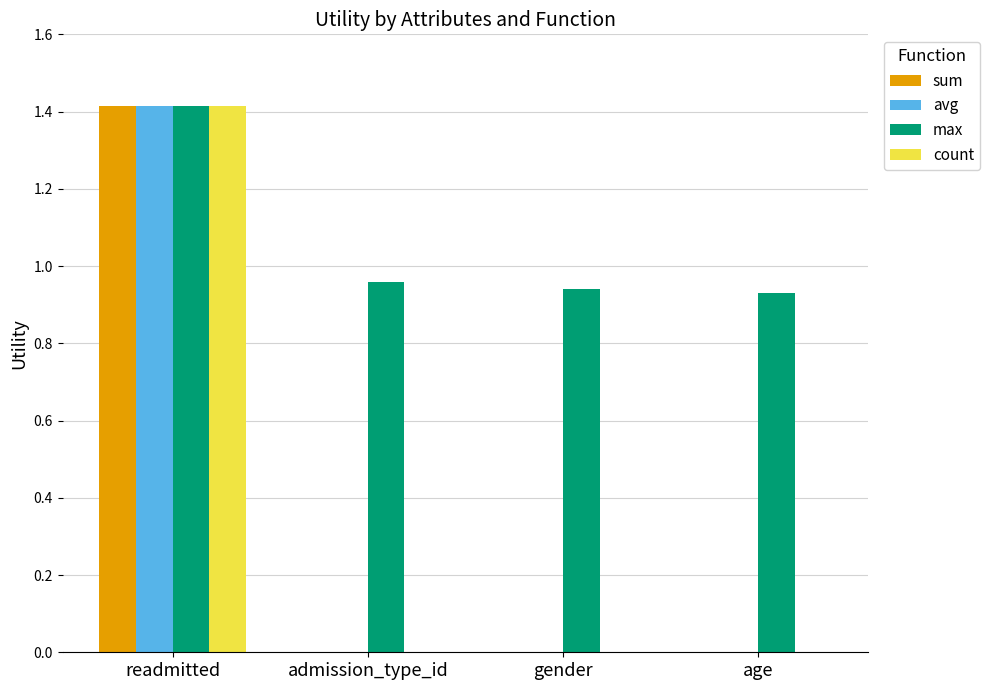

Which series has the largest total across all categories?

max